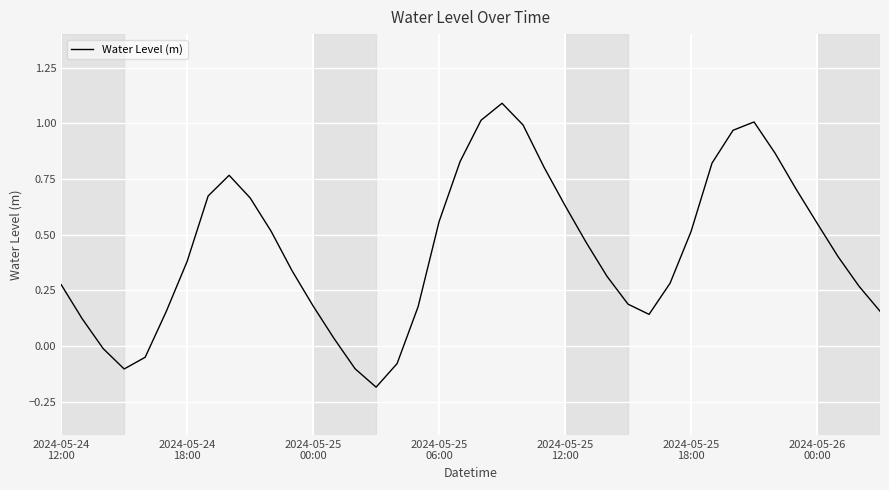

What is the difference between the maximum and minimum values?

1.3